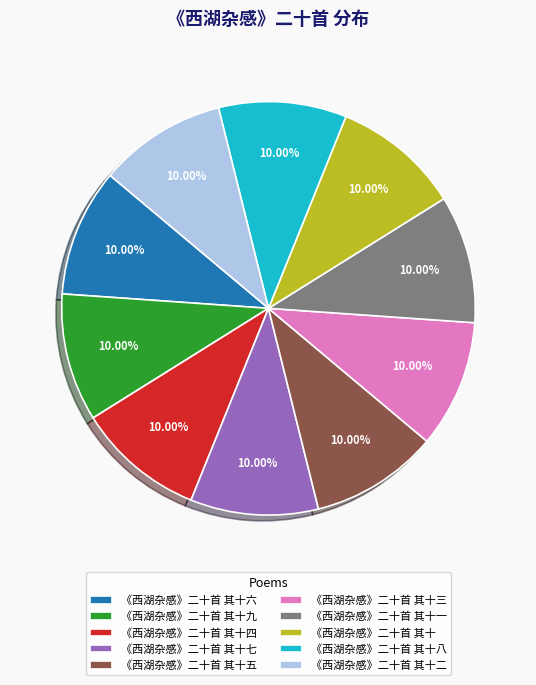

What percentage do 《西湖杂感》二十首 其十六 and 《西湖杂感》二十首 其十 together represent?

20.0%